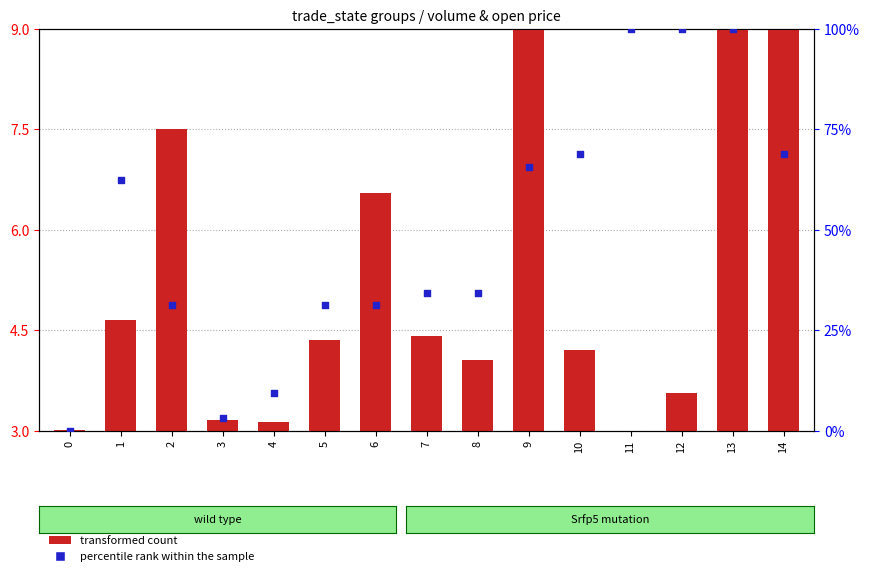

At which category is the sum across all series the highest?

13